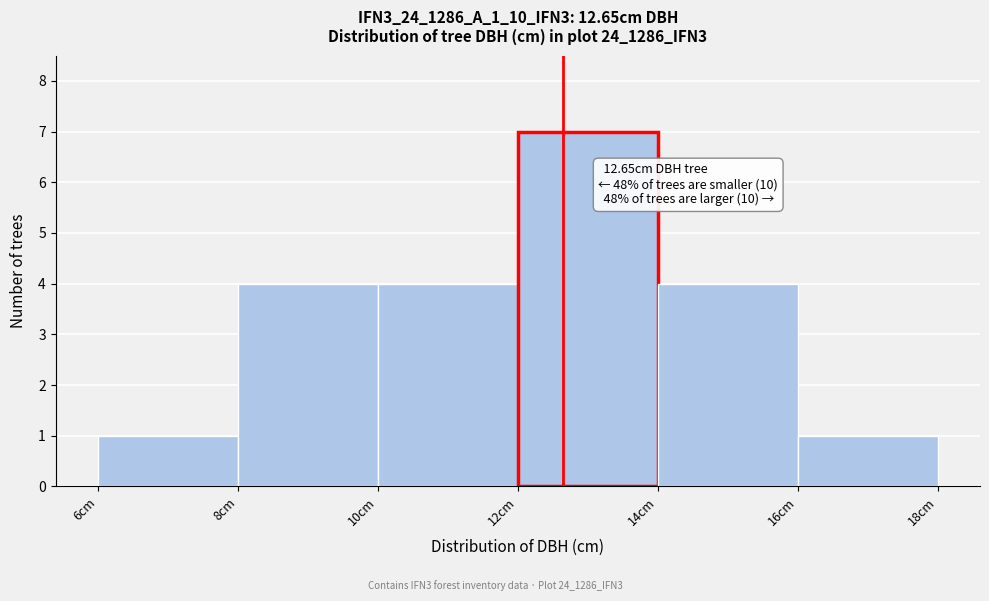

Which range on the x-axis has the tallest bar?

12 to 14